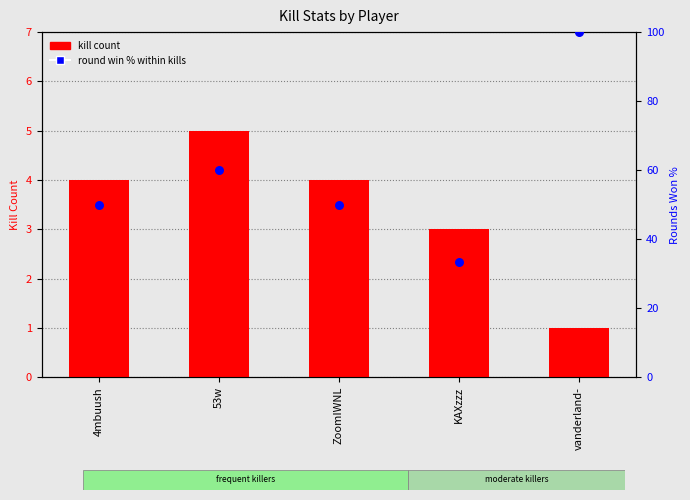

Which series contains the lowest Y value?

kill count